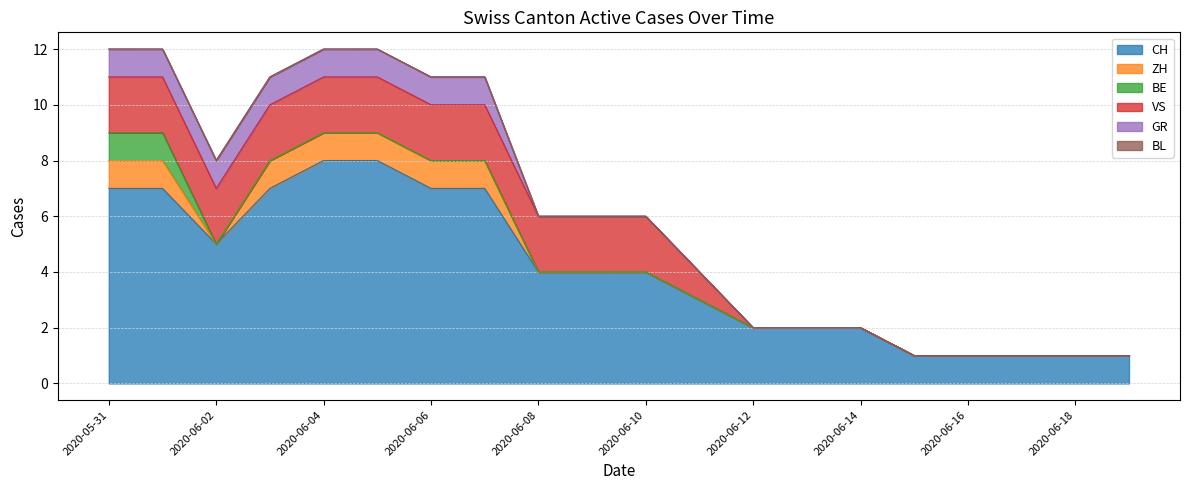

What are all the series names shown in the legend?

CH, ZH, BE, VS, GR, BL